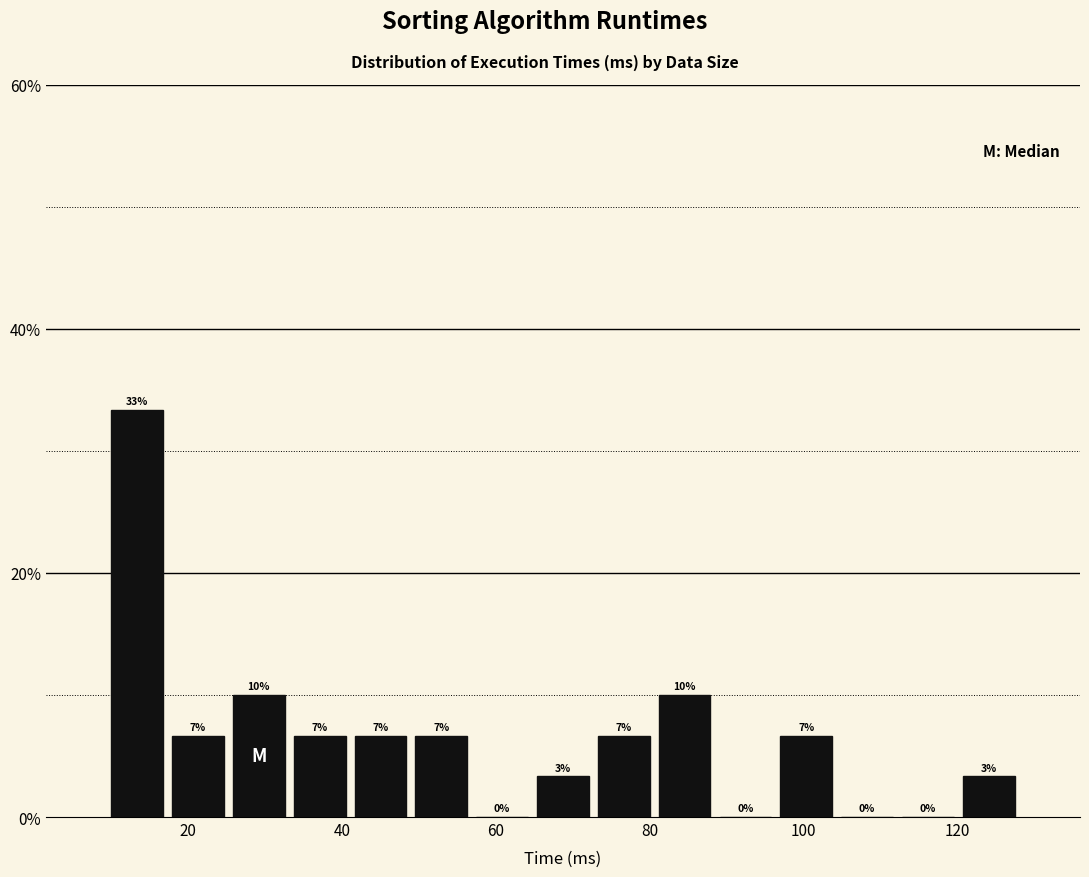

Around what value on the x-axis is the tallest bar? Give the approximate position of its centre, as read against the axis.

14